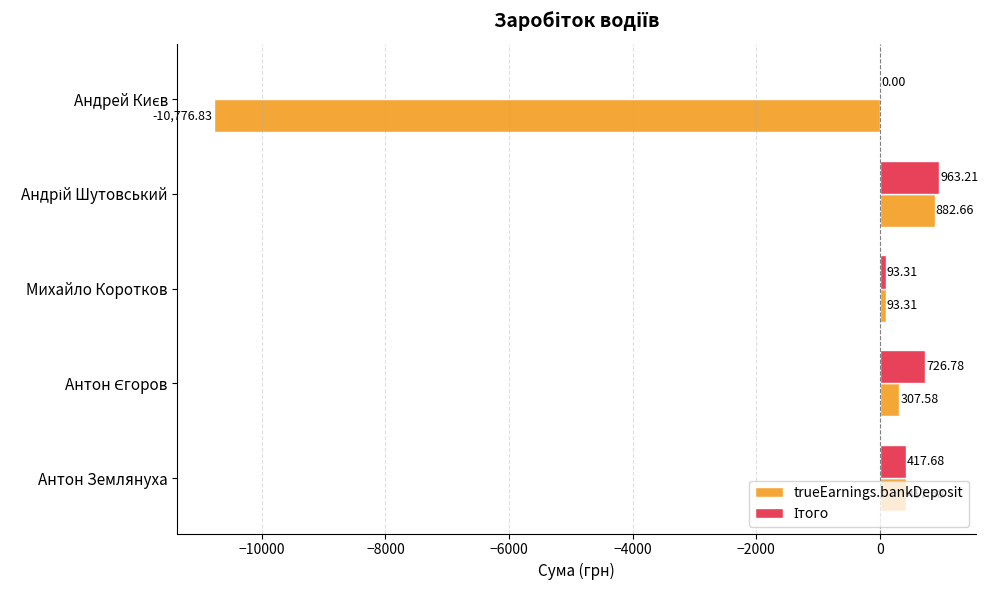

How many positive values does the trueEarnings.bankDeposit series have?

4